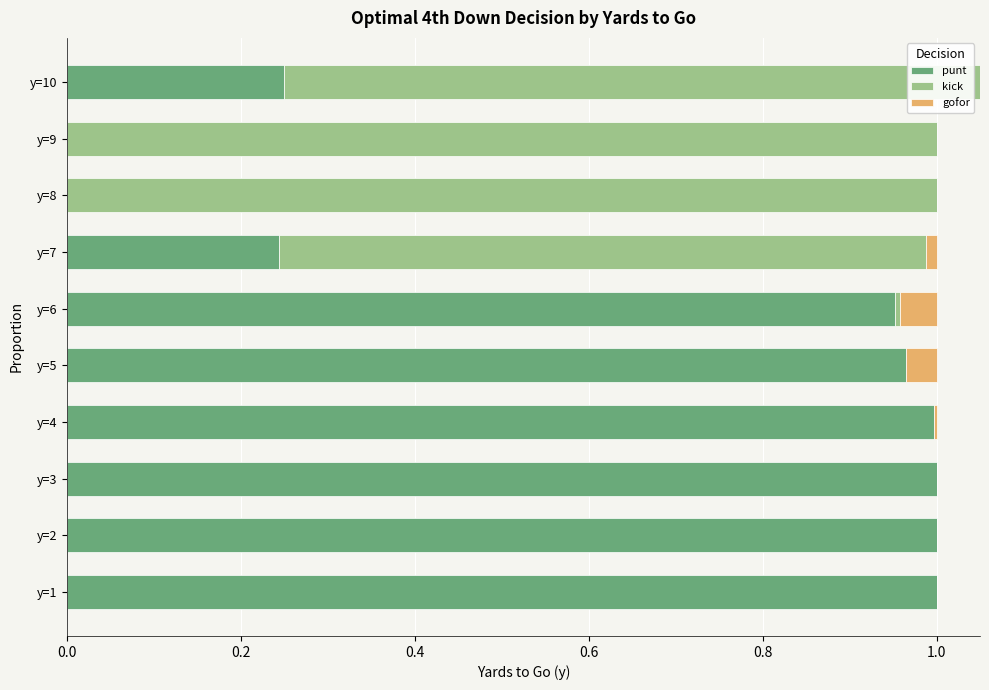

Which series changed the most between y=4 and y=8?

kick